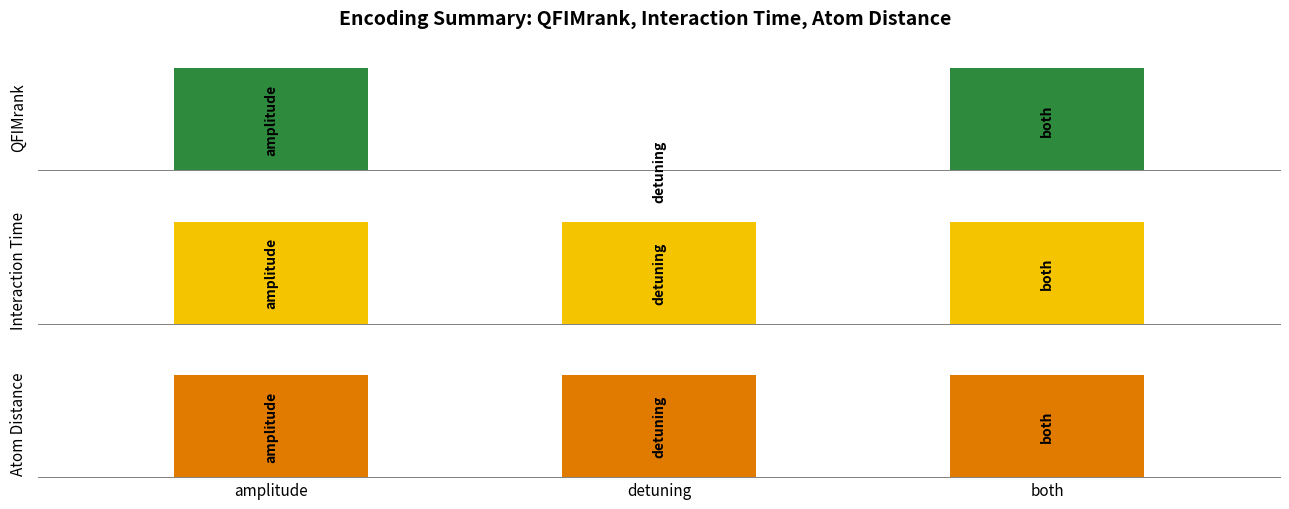

The value of QFIMrank at both is 1.6. True or false?

False